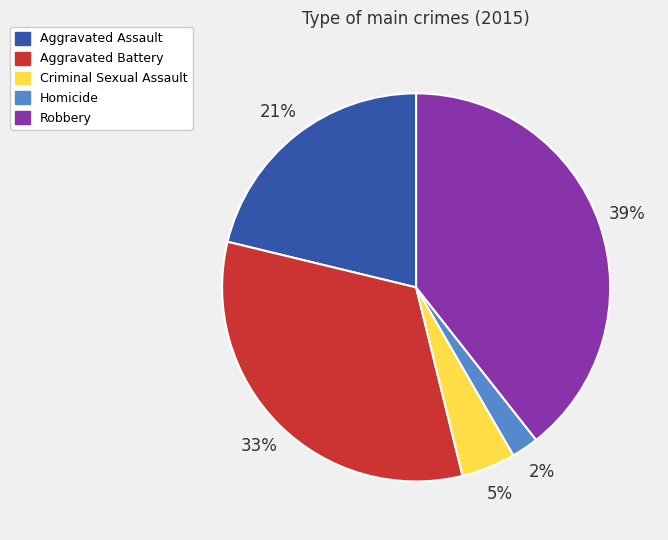

Which category has the smallest portion of the pie?

Homicide